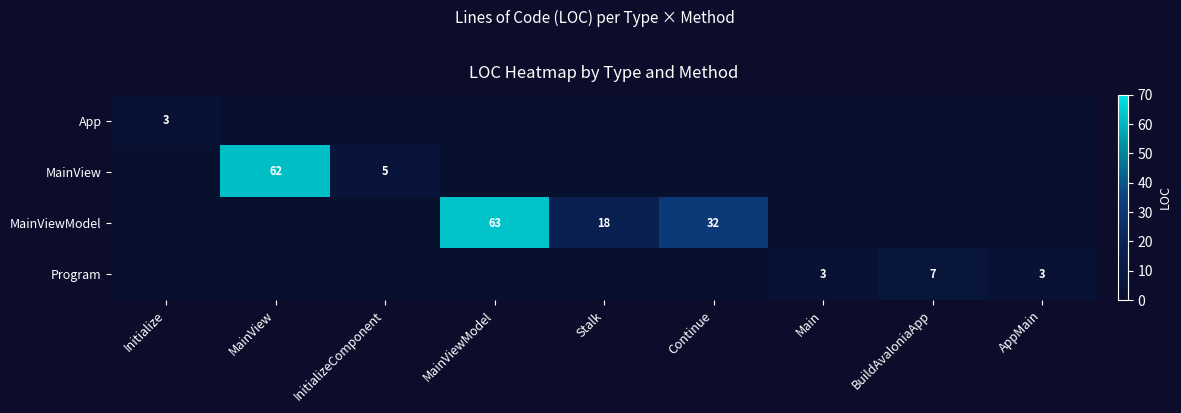

The Program series shows 3 at Main. True or false?

True